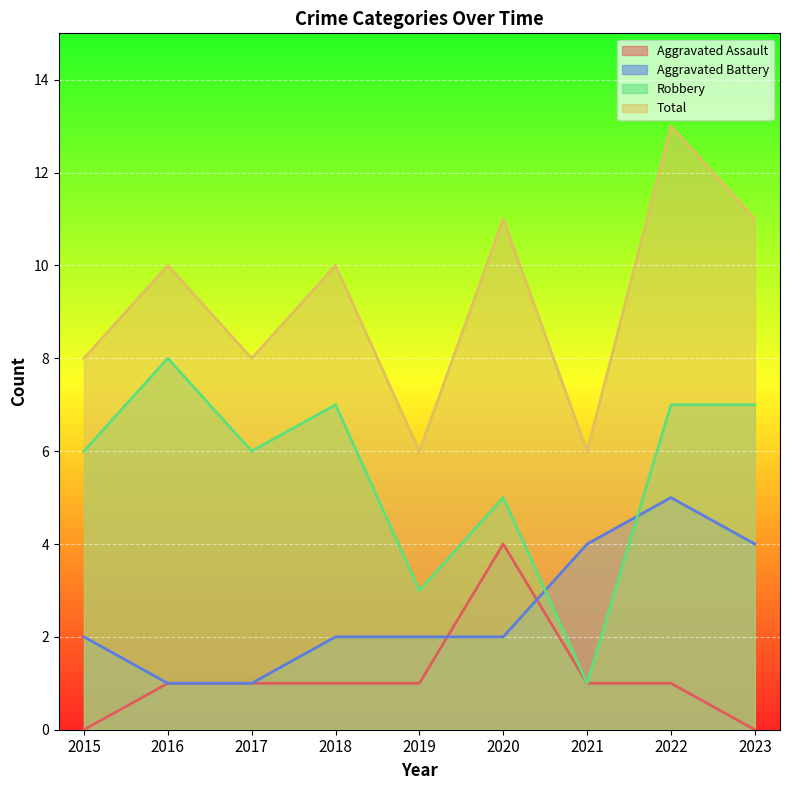

At which label does Aggravated Battery reach its minimum?

2016